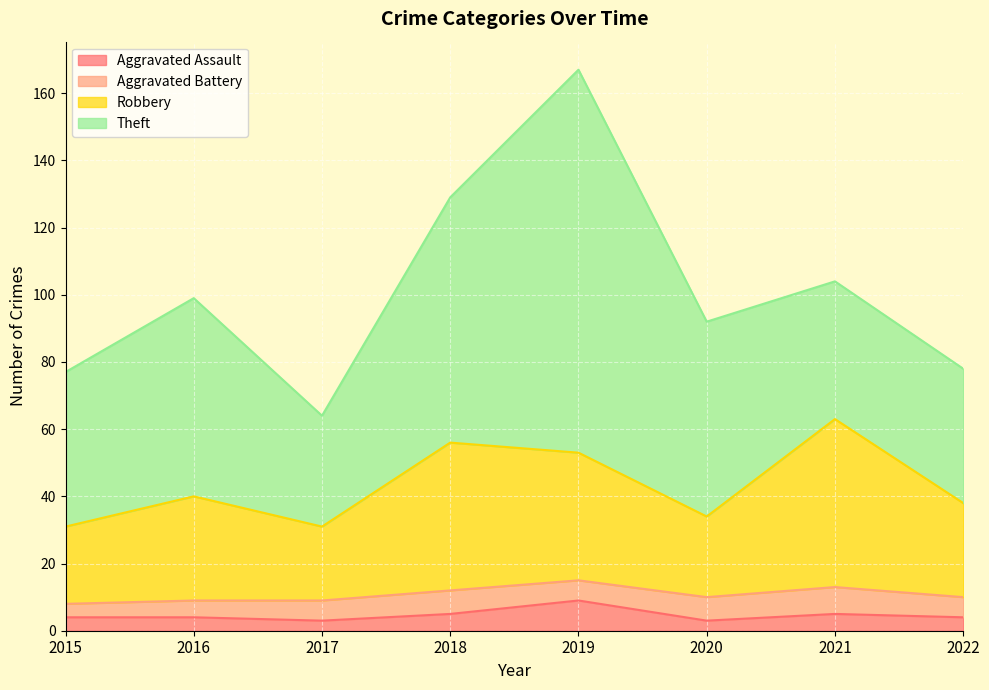

True or false: Aggravated Assault has a value of 3 at 2017.

True